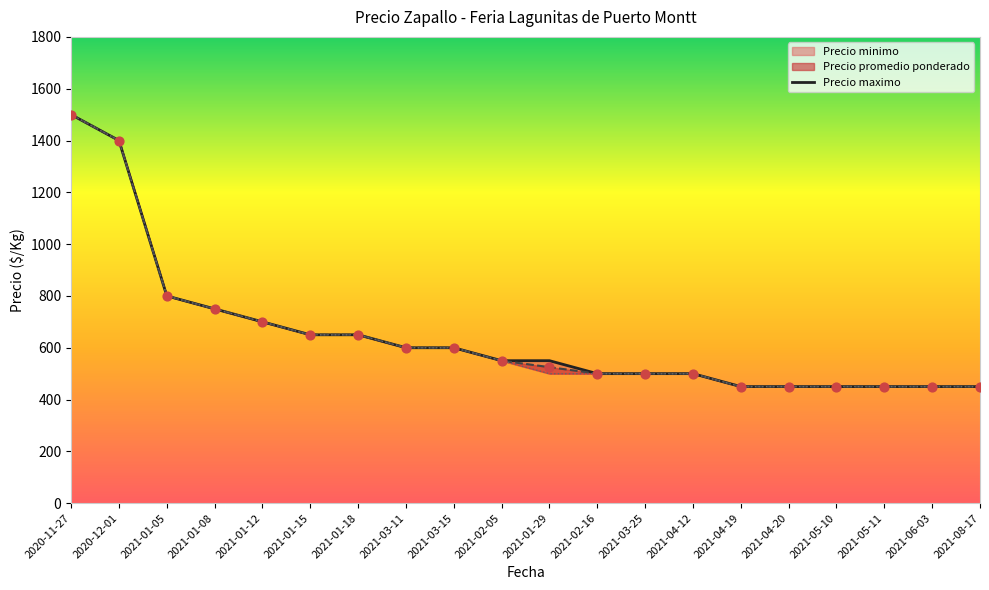

What is the change in value from 2021-04-12 to 2021-05-11?

-50